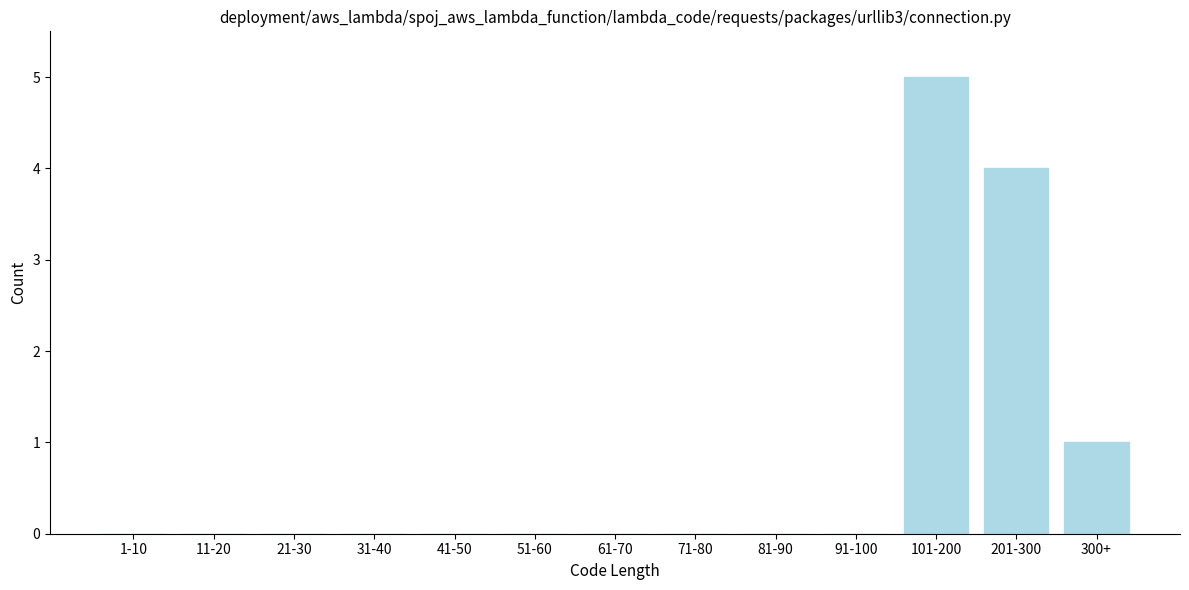

Reading left to right, extract all data points from this chart.

1-10=0	11-20=0	21-30=0	31-40=0	41-50=0	51-60=0	61-70=0	71-80=0	81-90=0	91-100=0	101-200=5	201-300=4	300+=1